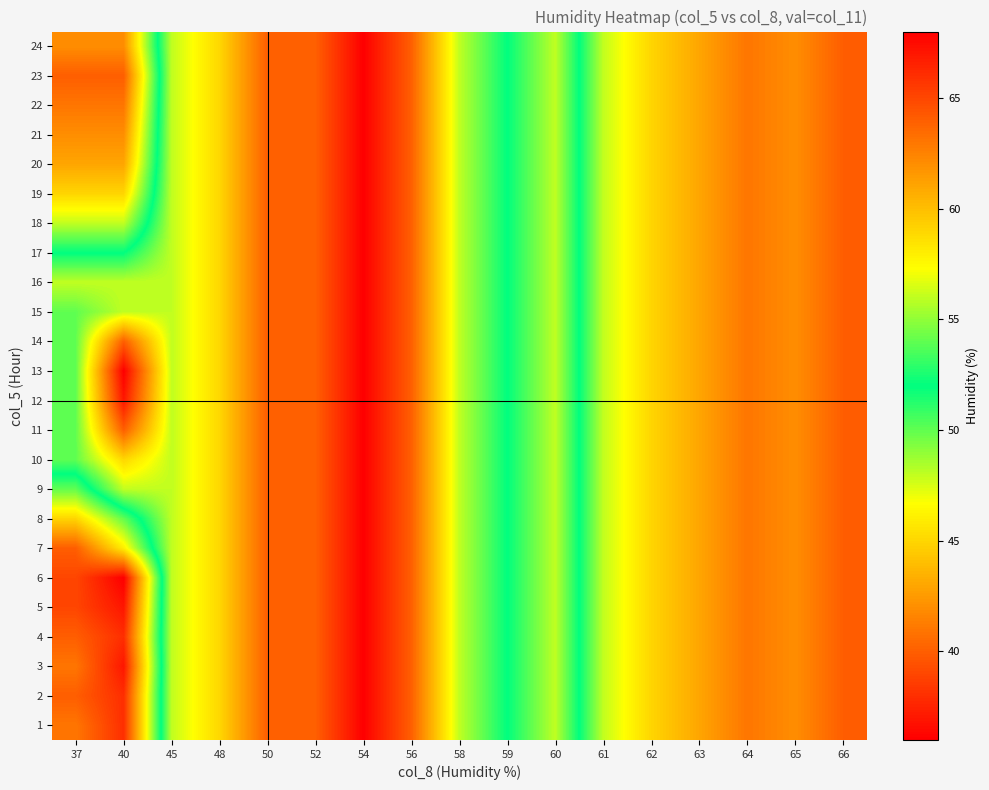

What is the greatest value displayed?

68